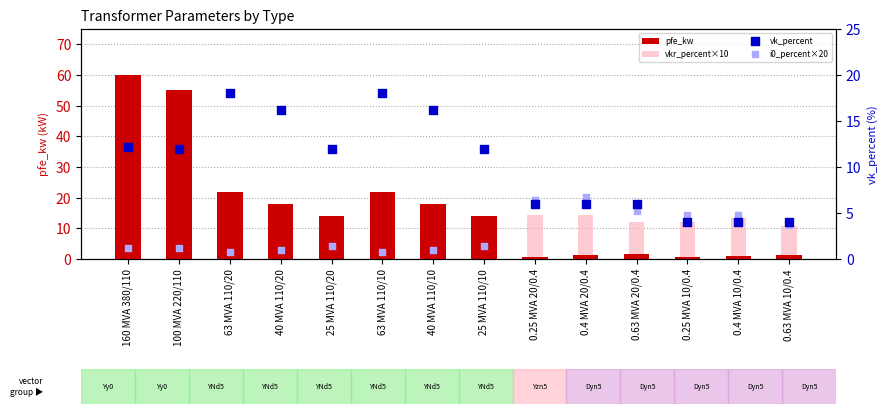

What are all the series names shown in the legend?

pfe_kw, vkr_percent×10, vk_percent, i0_percent×20